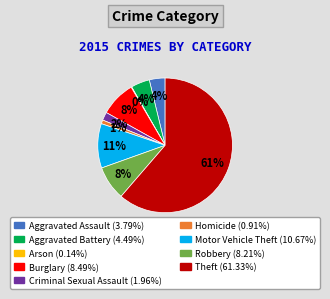

Do Criminal Sexual Assault and Robbery together represent more than half of the pie?

No